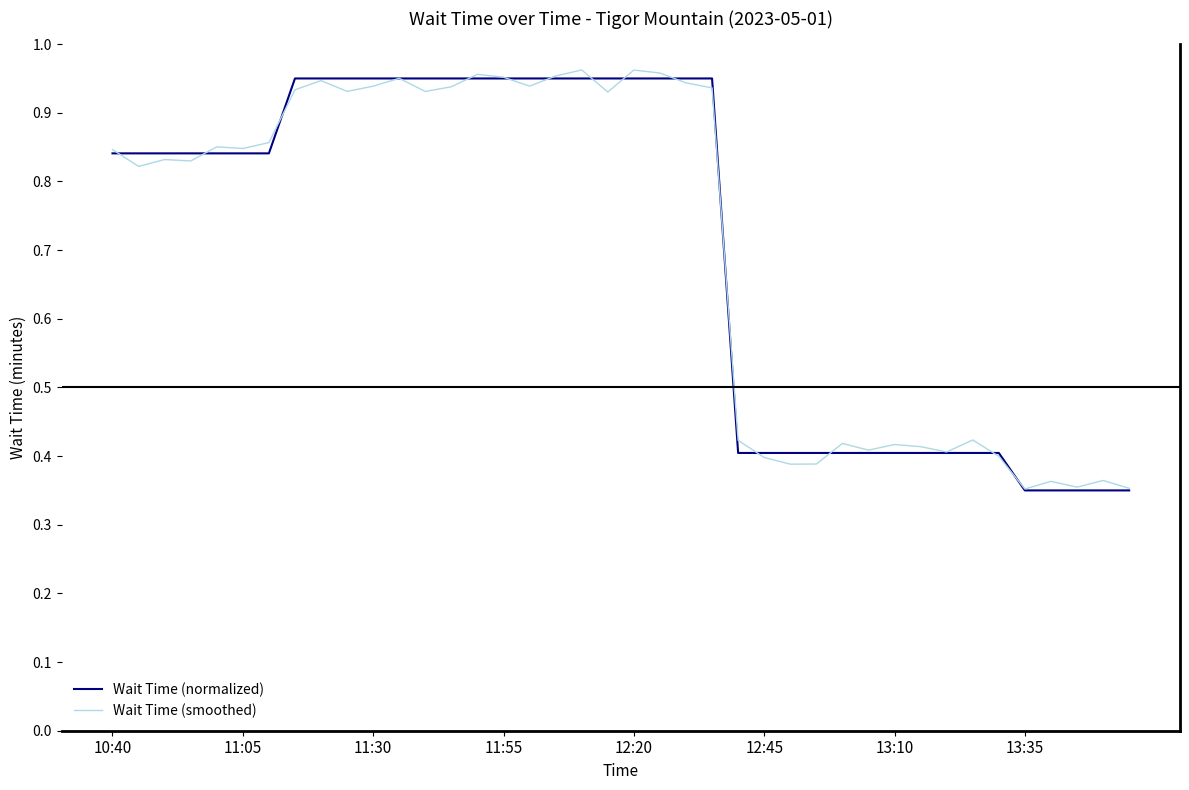

True or false: Wait Time (smoothed) has more than 0 interior local peaks.

True